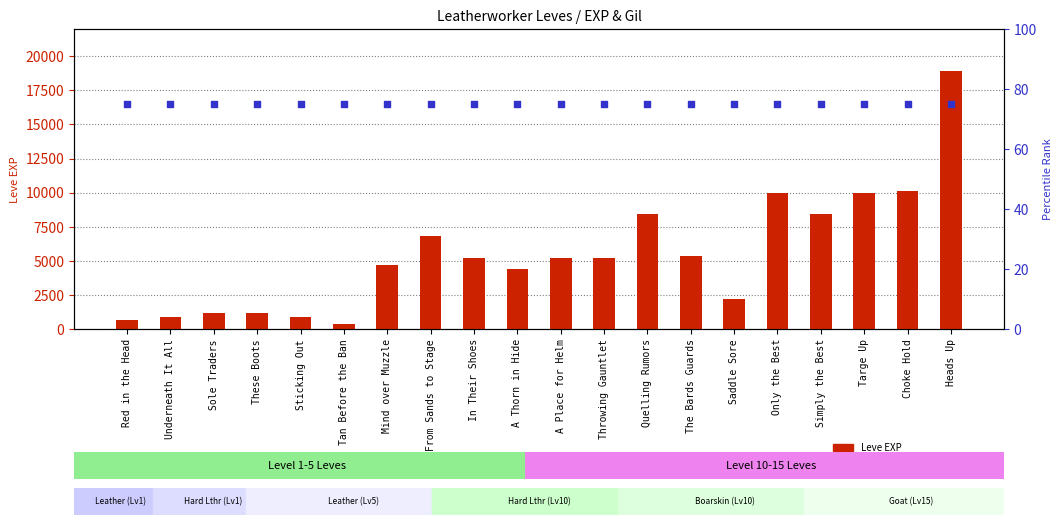

At how many categories does at least one series exceed 540?

19